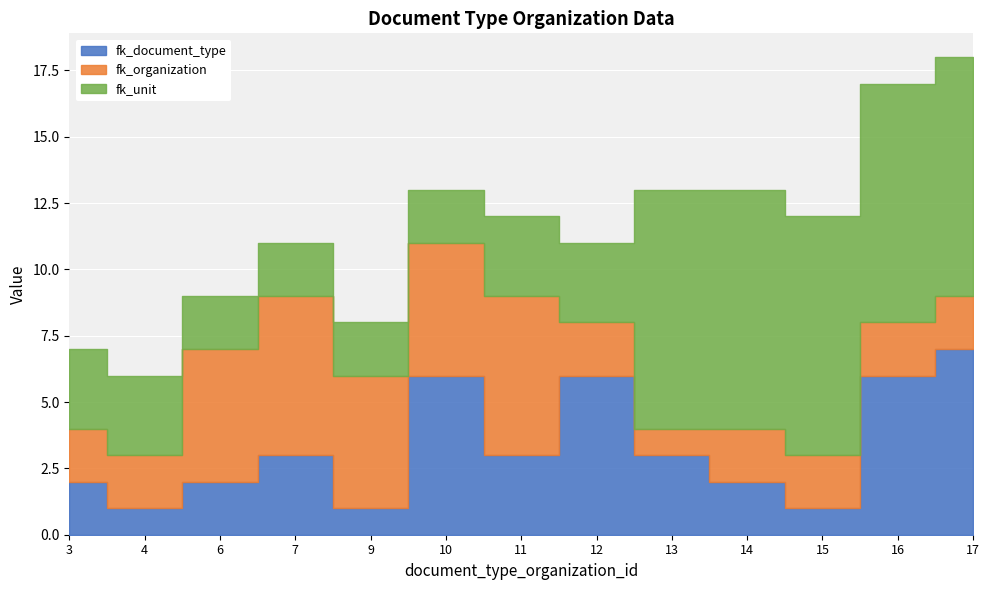

True or false: fk_document_type has a value of 3 at 6.

False